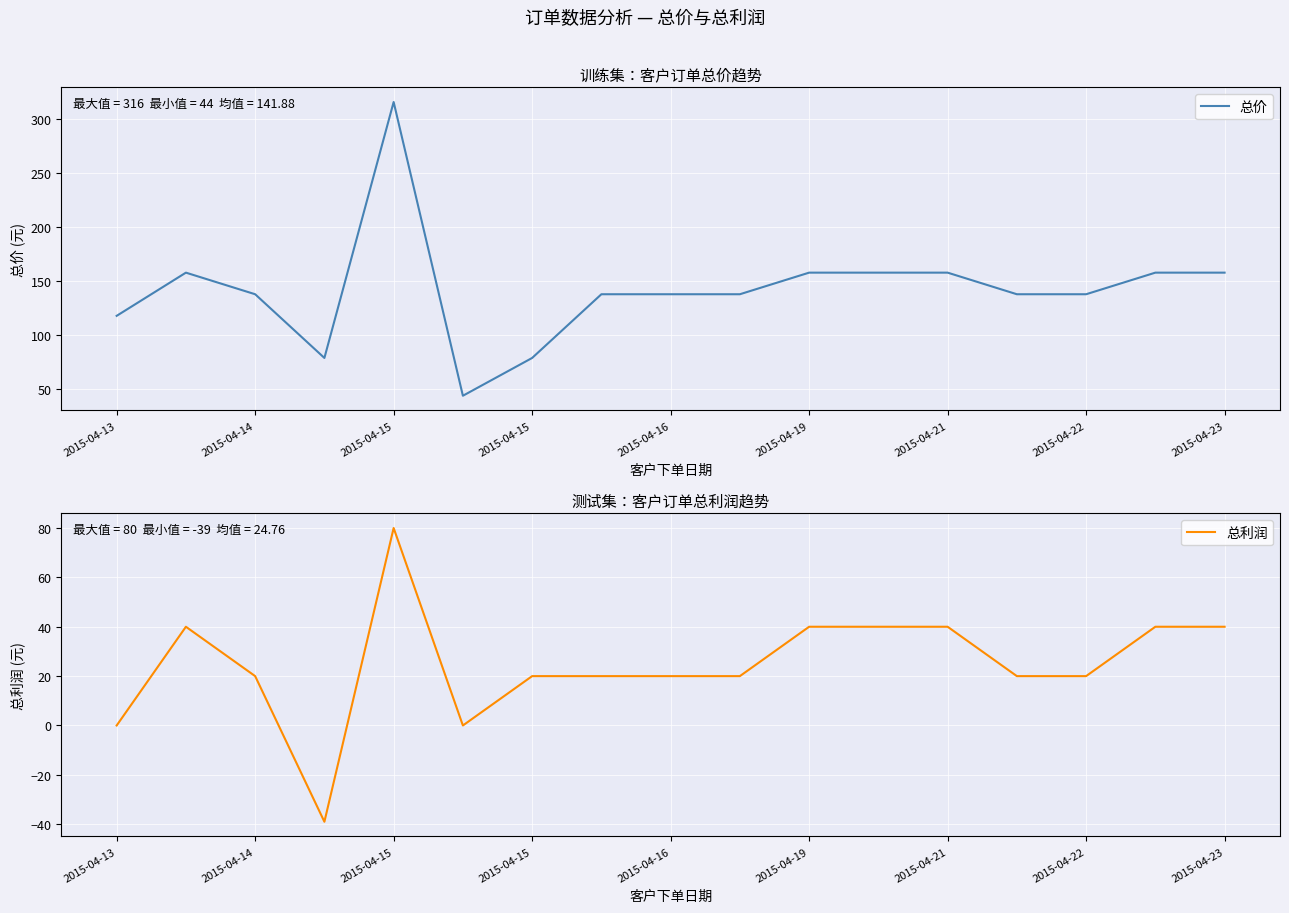

Which series has the largest range (max minus min)?

总价